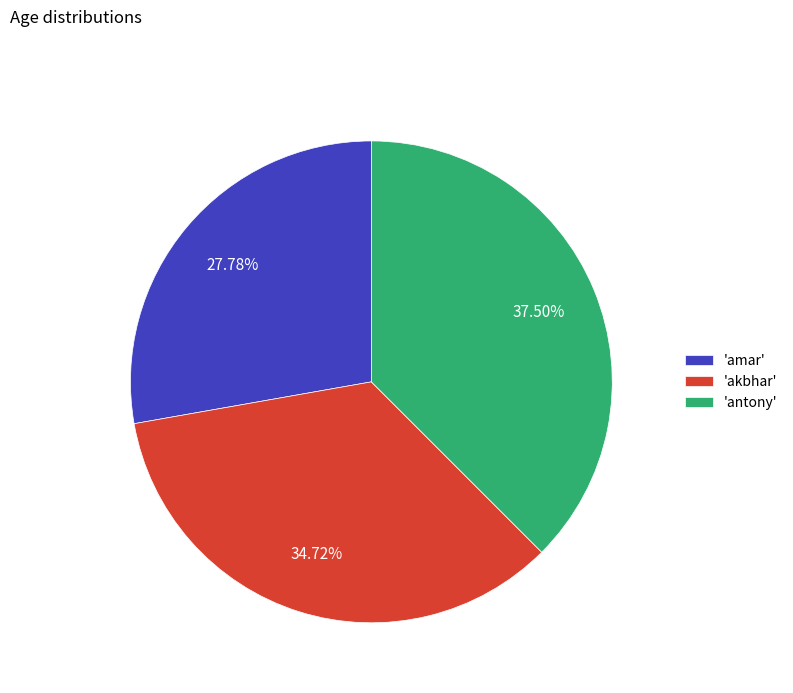

Combined, do 'akbhar' and 'antony' account for over 50%?

Yes